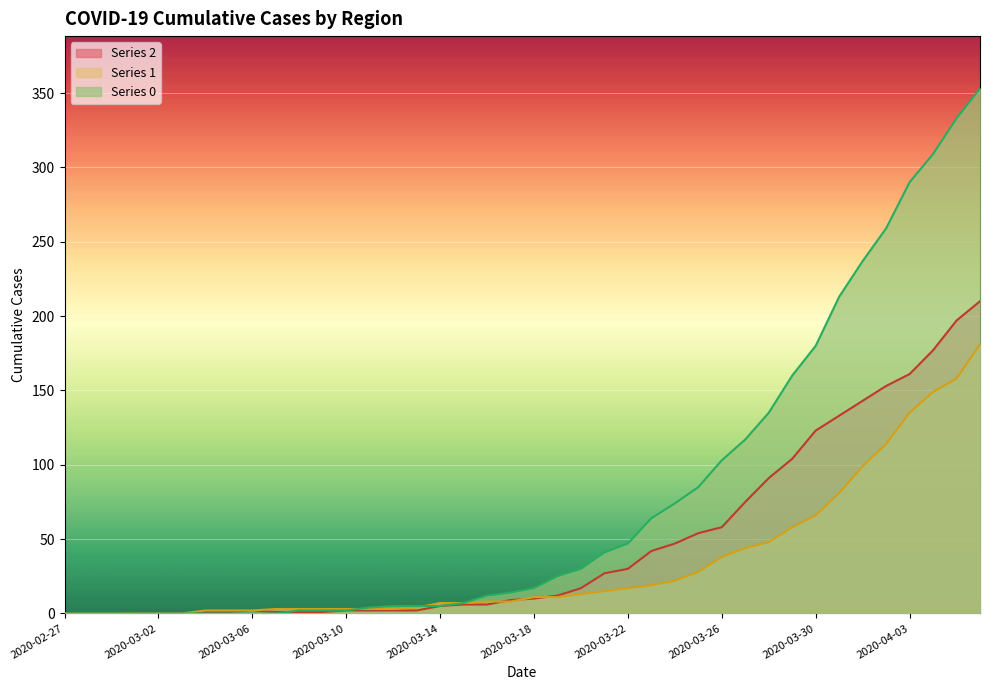

What is the sum of all 0 values?

3130